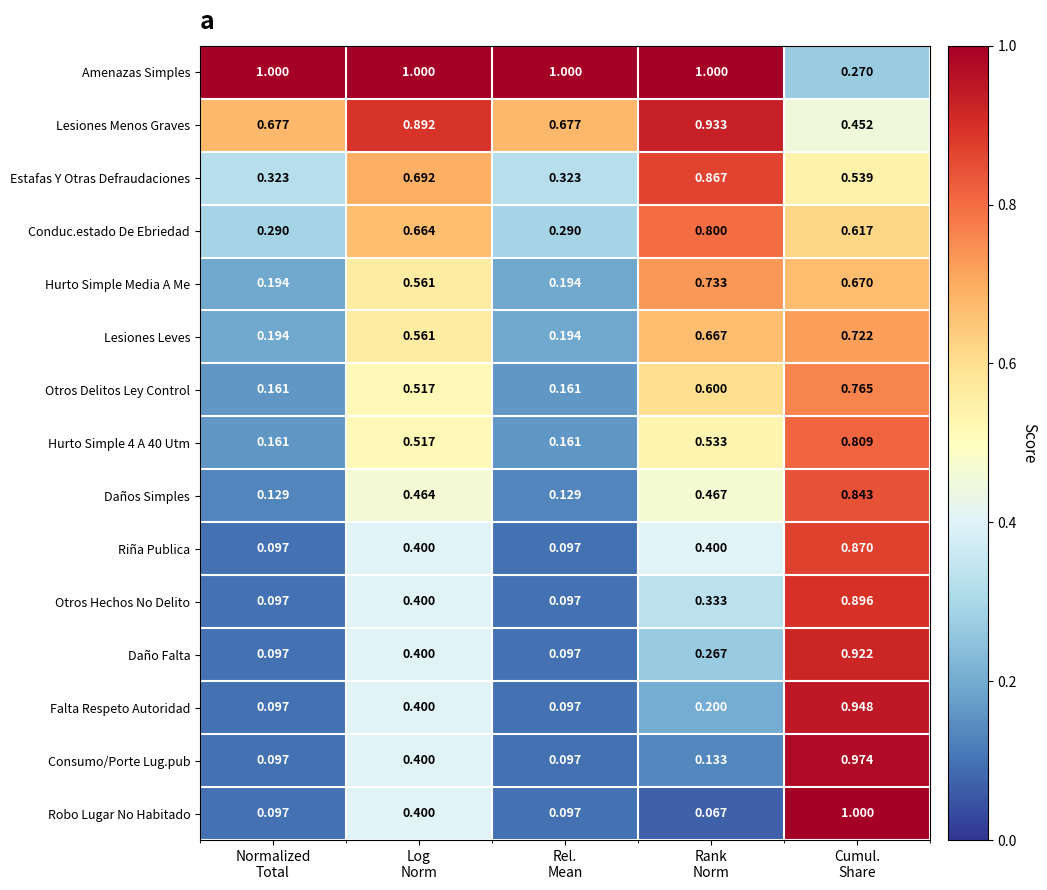

Which series has the largest total across all categories?

Amenazas Simples